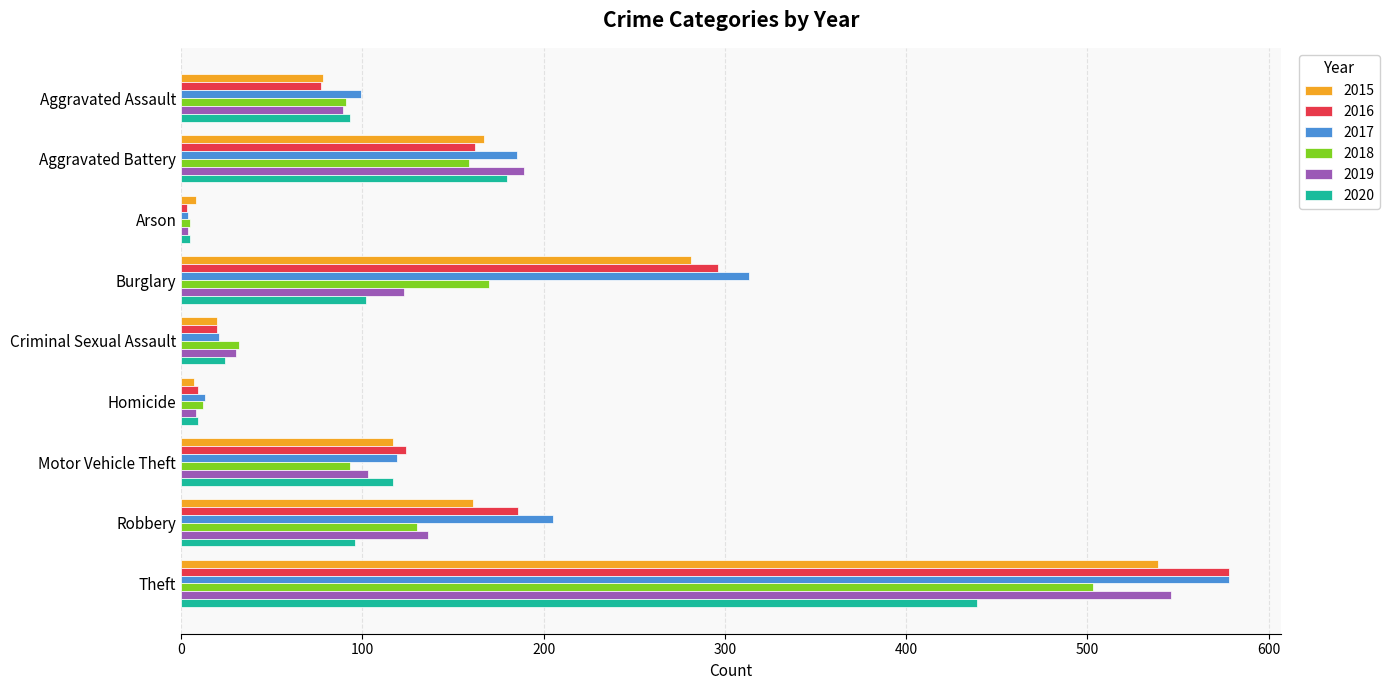

What is the highest value of the 2018 series?

503